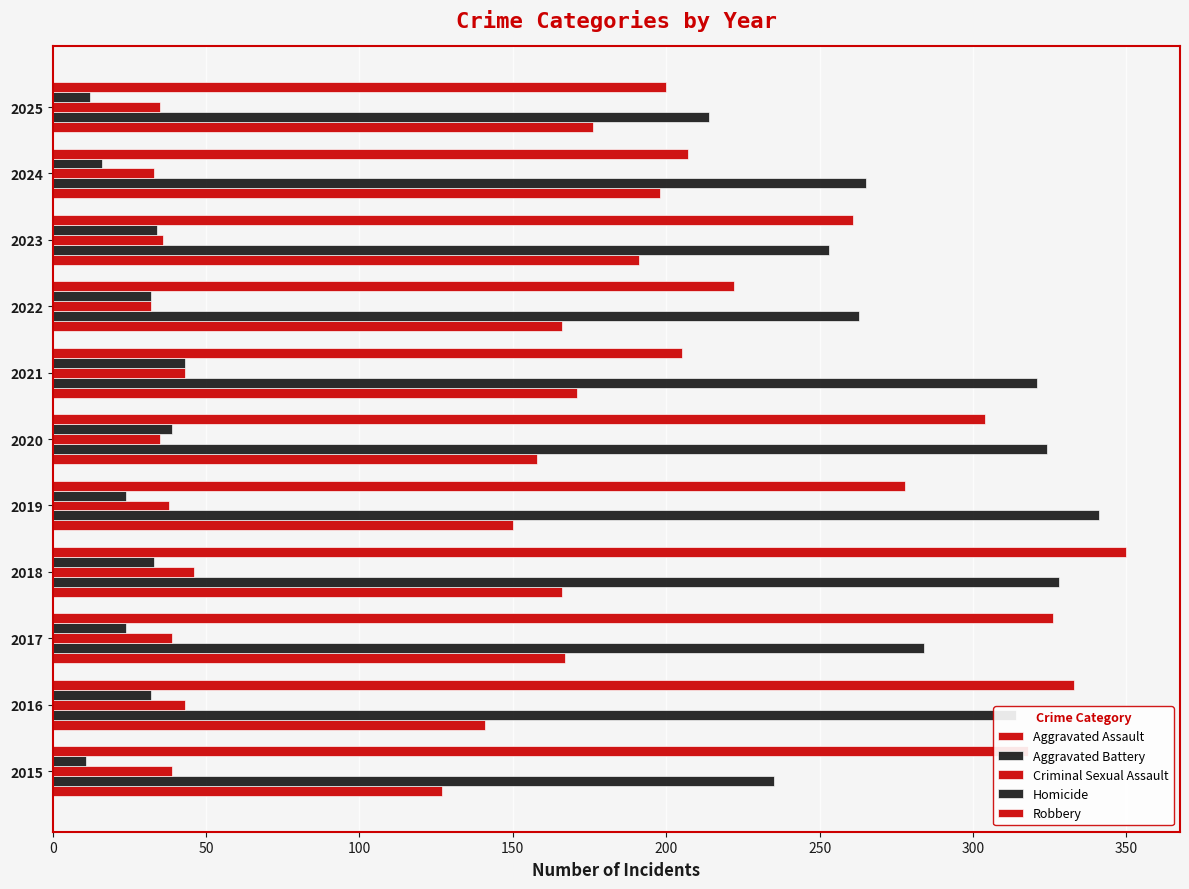

How many data points does each series have?

11